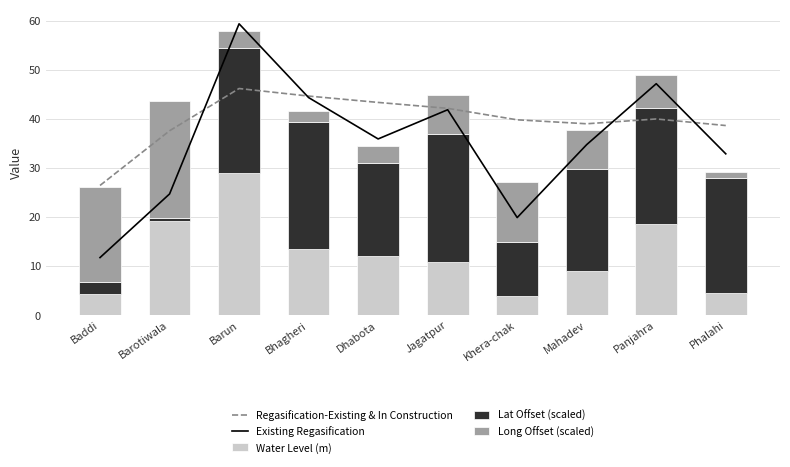

At which label does Water Level (m) first exceed 12?

Barotiwala